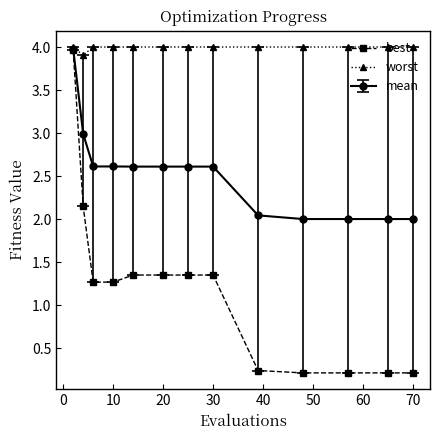

List the series in order of their overall mean, highest first.

worst, mean, best